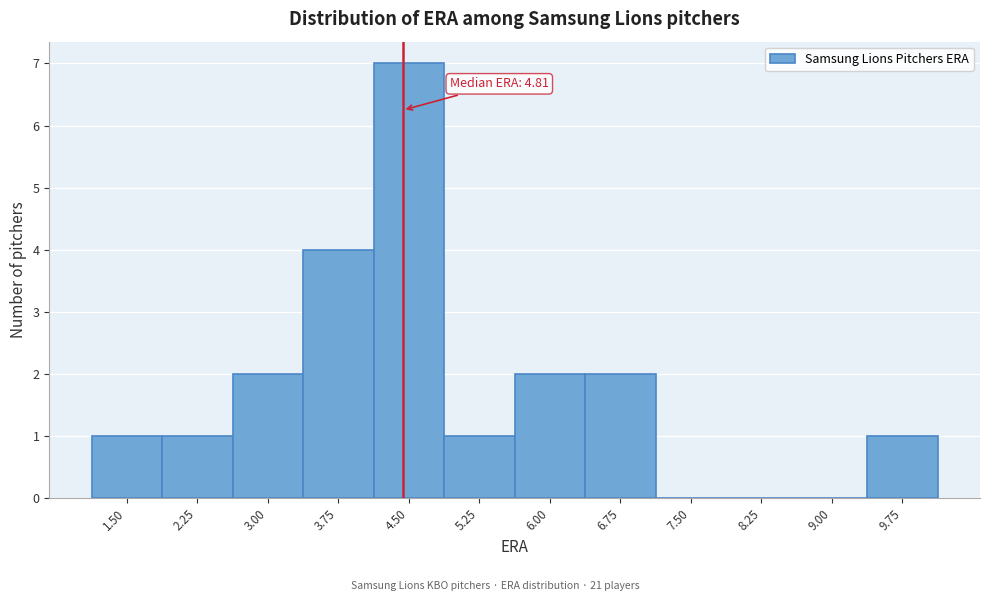

Reading right to left, list all the values displayed in this chart.

9.75=1	9.00=0	8.25=0	7.50=0	6.75=2	6.00=2	5.25=1	4.50=7	3.75=4	3.00=2	2.25=1	1.50=1